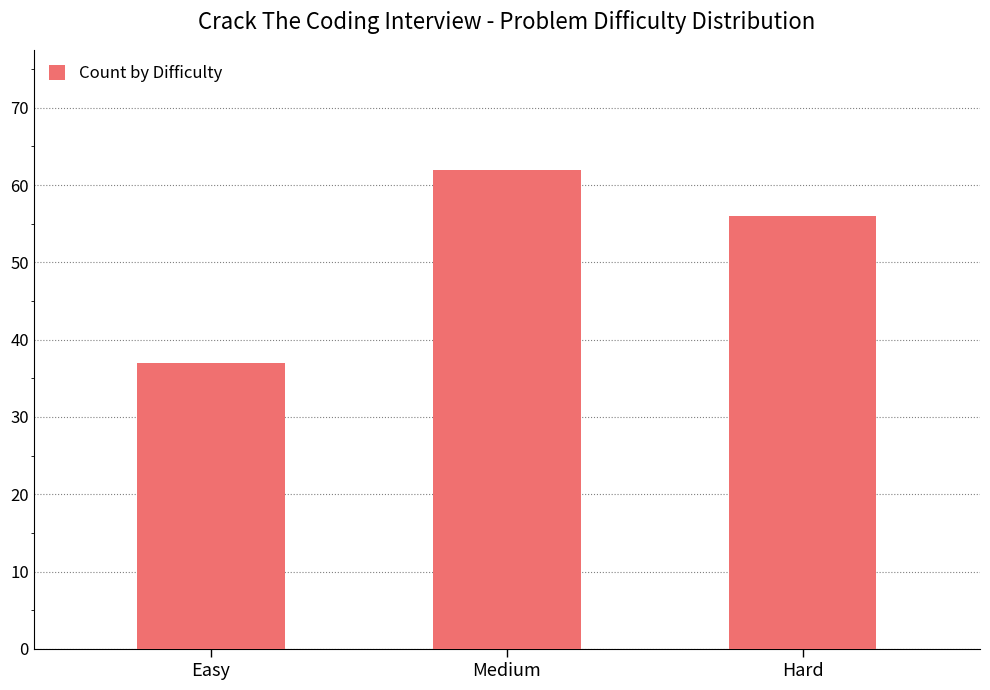

How many values are between 37 and 62?

3